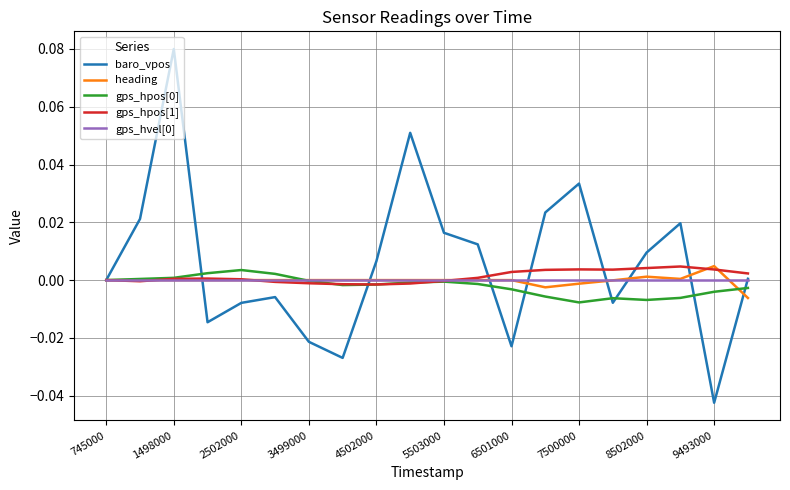

Which series has the largest range (max minus min)?

baro_vpos